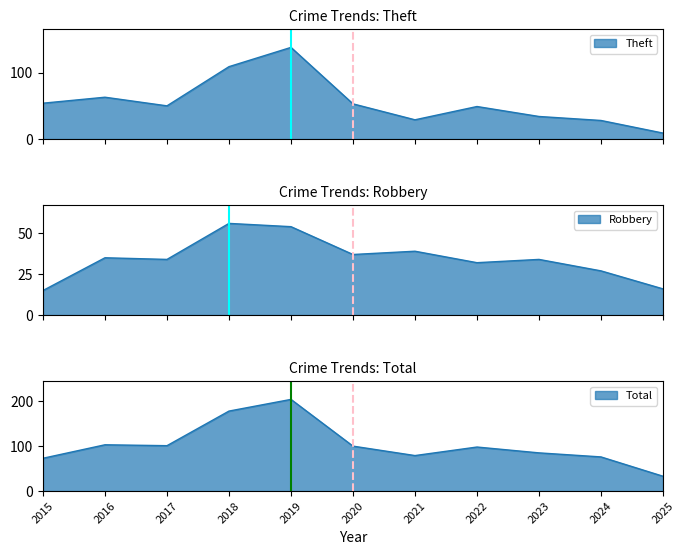

How many values in the Robbery series are below 34?

4